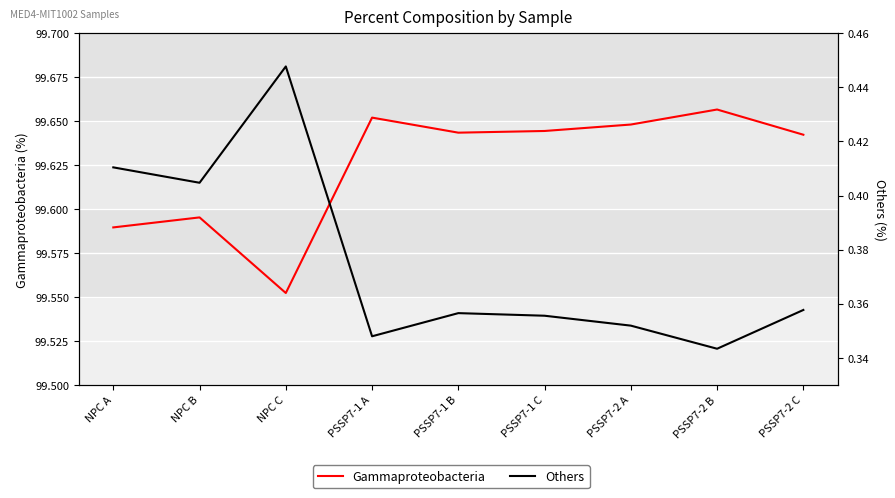

What is the total value across all series at PSSP7-1 A?

100.0